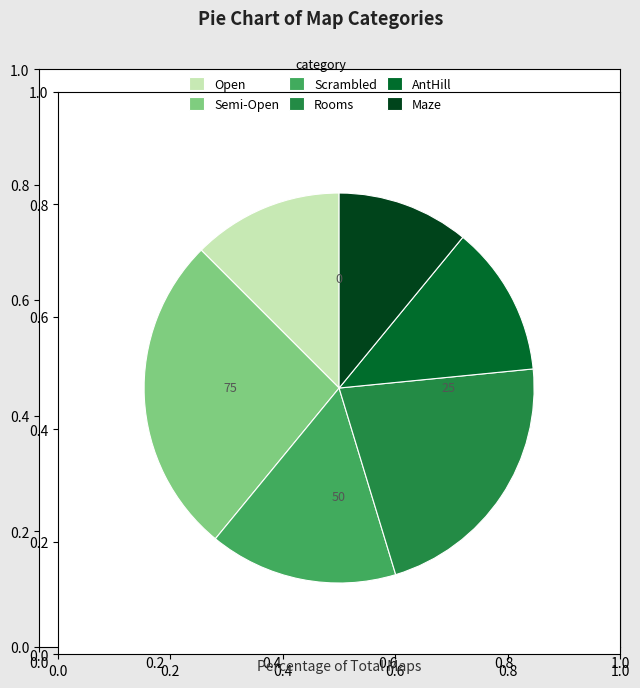

Is the sum of Scrambled and Rooms greater than half?

No